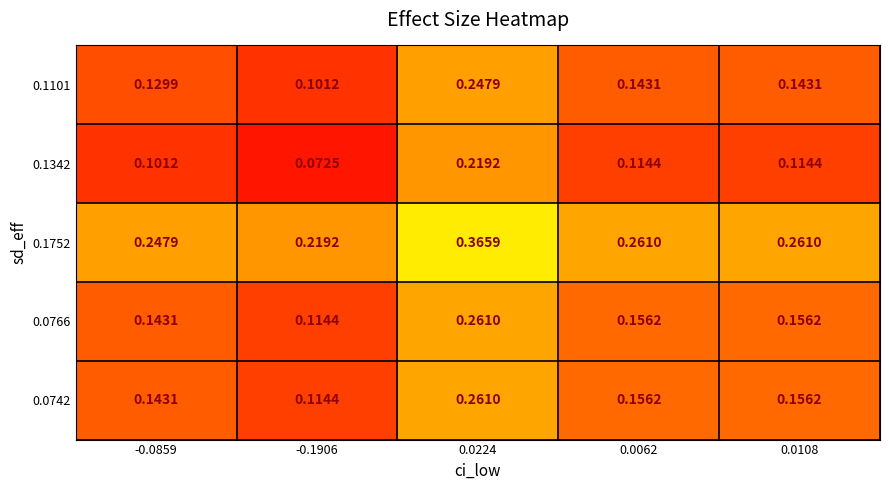

Which category has the highest value across all series?

0.0224